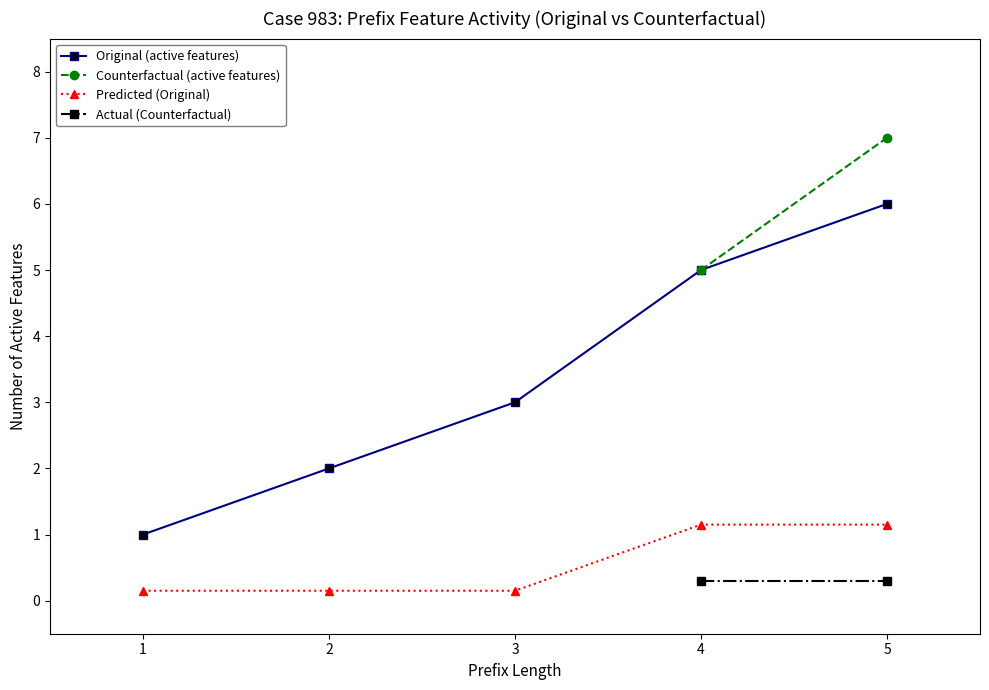

What is the difference between the maximum and second lowest values?

4